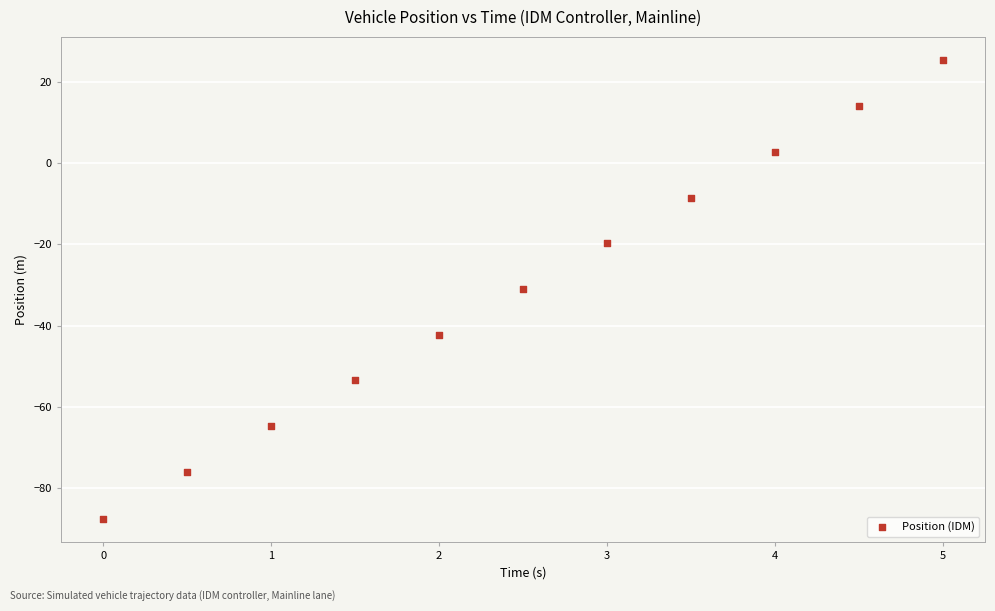

What is the average X value?

2.5